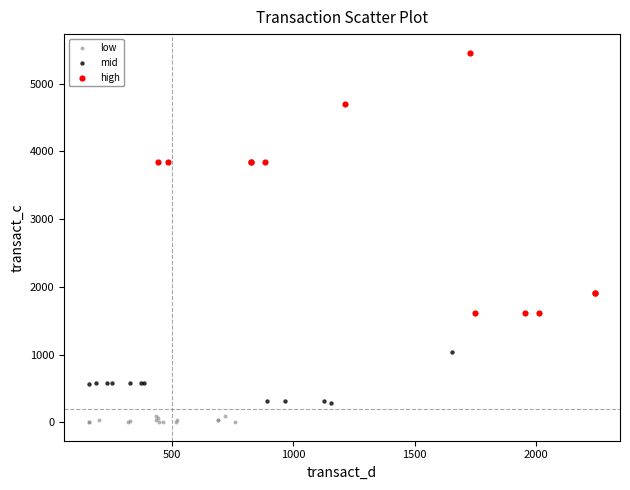

Which series has the largest Y range (max minus min)?

high